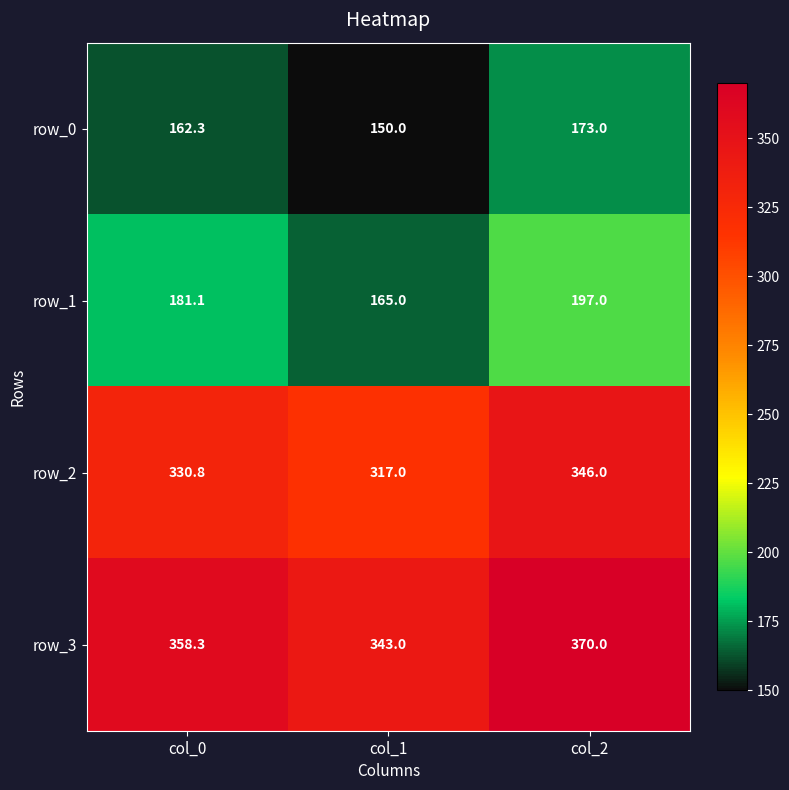

Reading left to right, what are all the values shown in this chart?

row_0: 162.3	150.0	173.0
row_1: 181.1	165.0	197.0
row_2: 330.8	317.0	346.0
row_3: 358.3	343.0	370.0